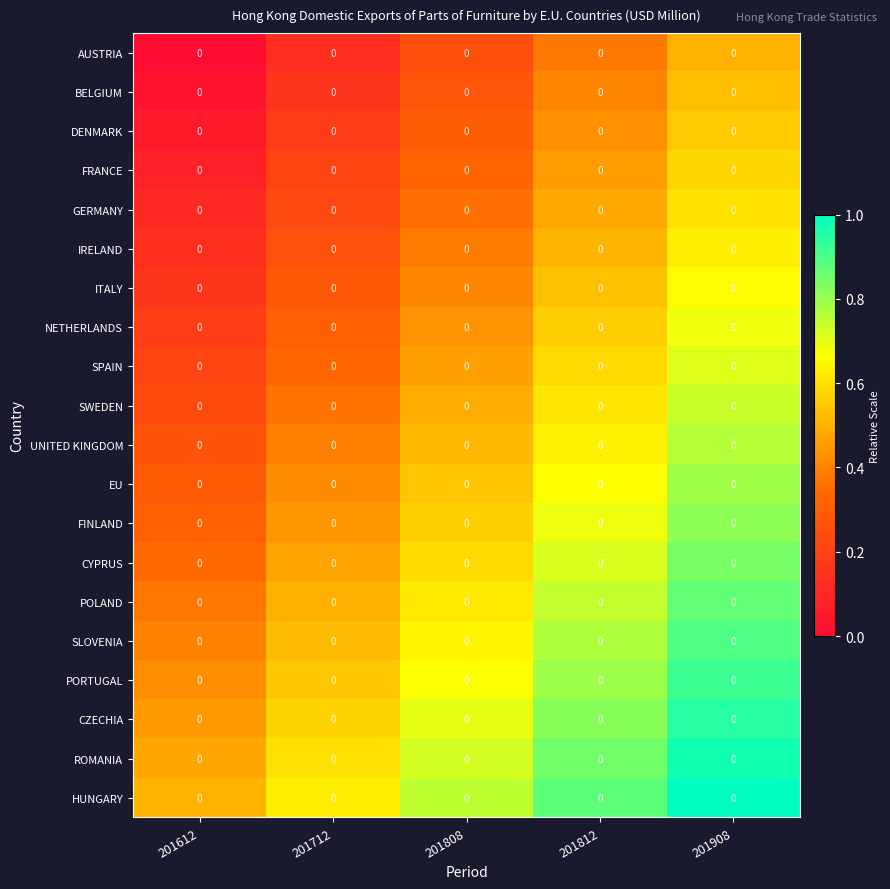

At how many categories does at least one series exceed 0?

5